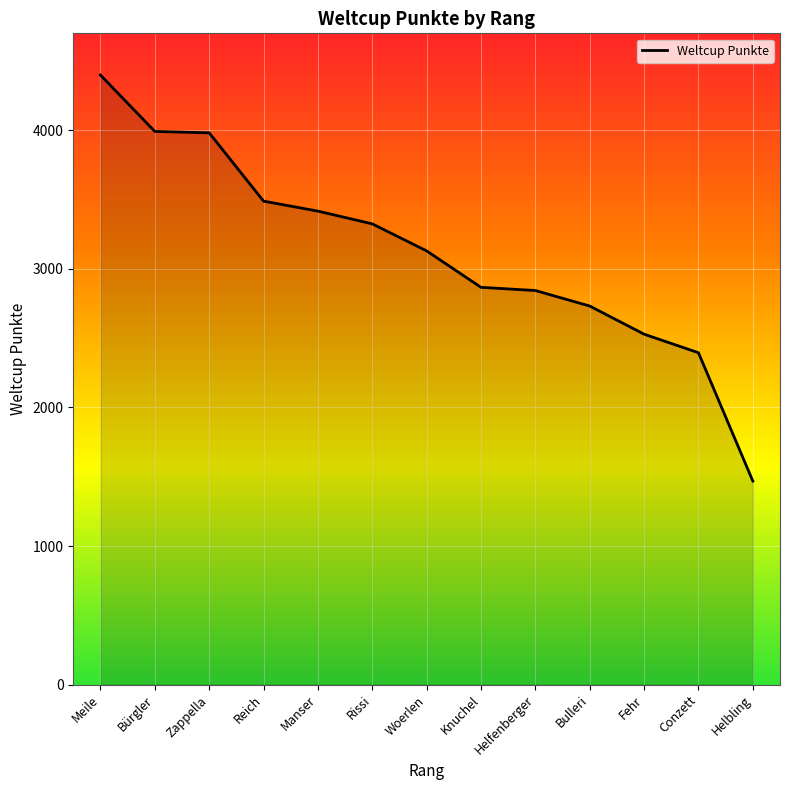

What is the maximum value shown in the chart?

4399